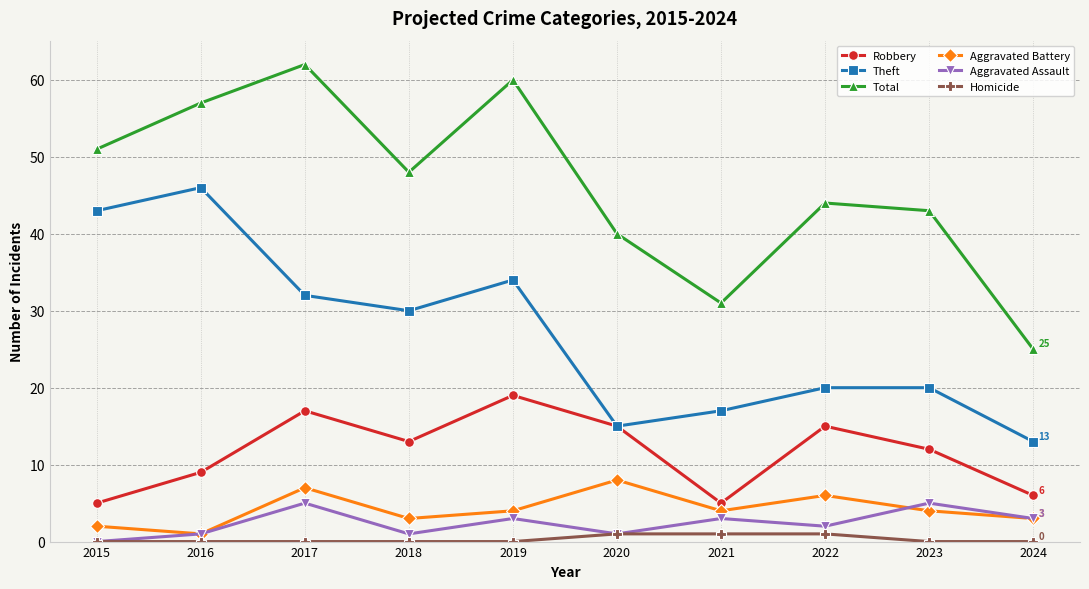

True or false: Theft and Aggravated Battery intersect in this chart.

False